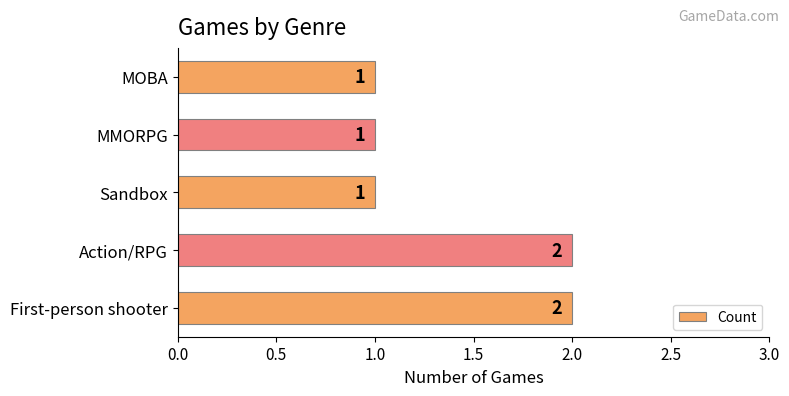

What is the sum of the values at Sandbox and Action/RPG?

3